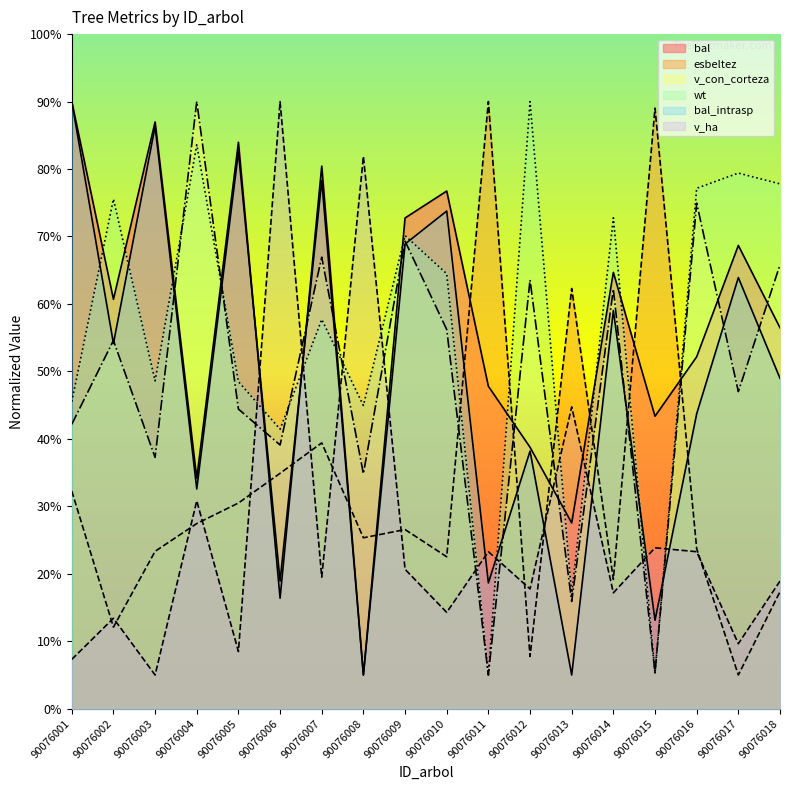

At how many categories does at least one series exceed 75?

15